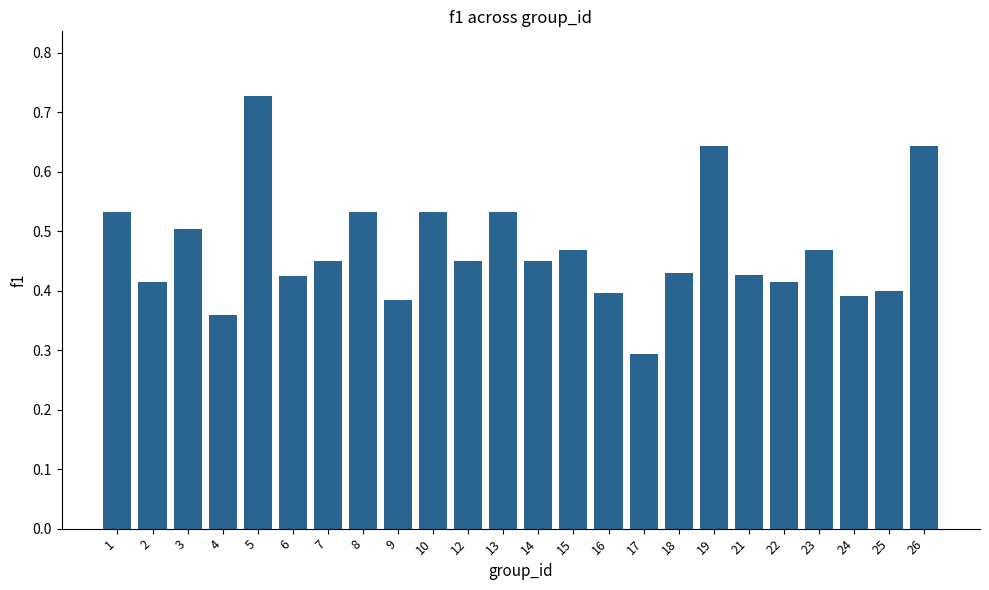

The chart shows a value of 0.6 at 9. True or false?

False